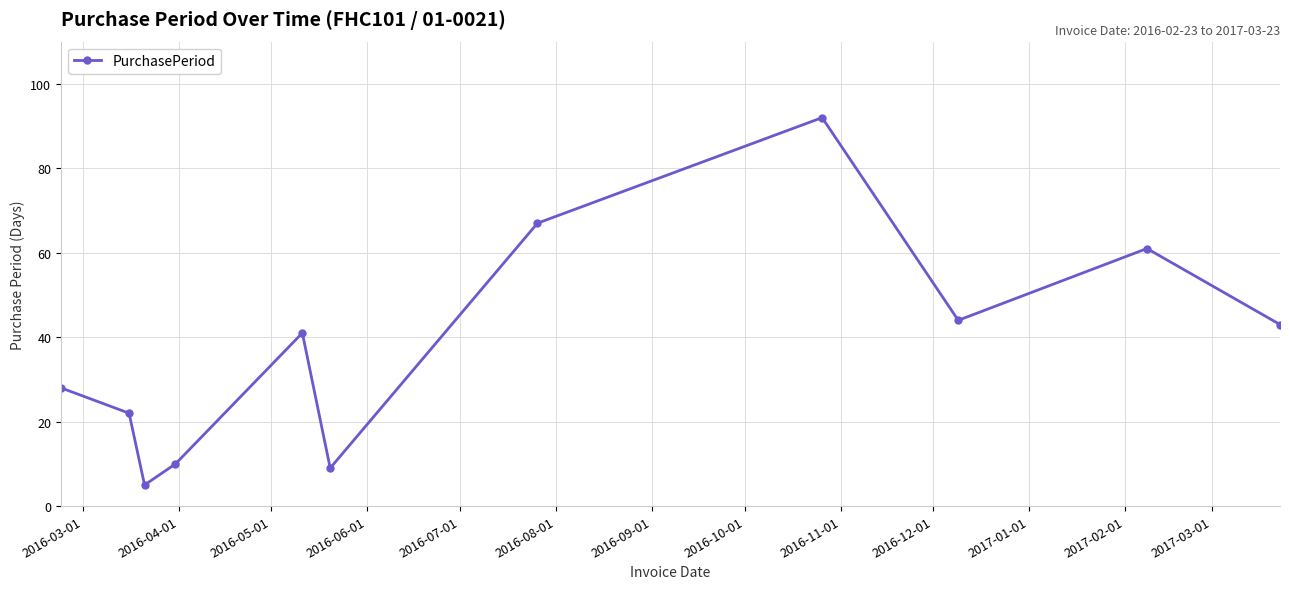

True or false: the data has more than 0 interior local peaks.

True